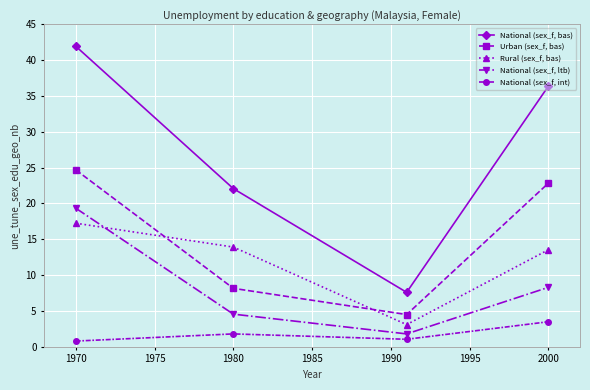

What is the maximum value shown in the chart?

42.0